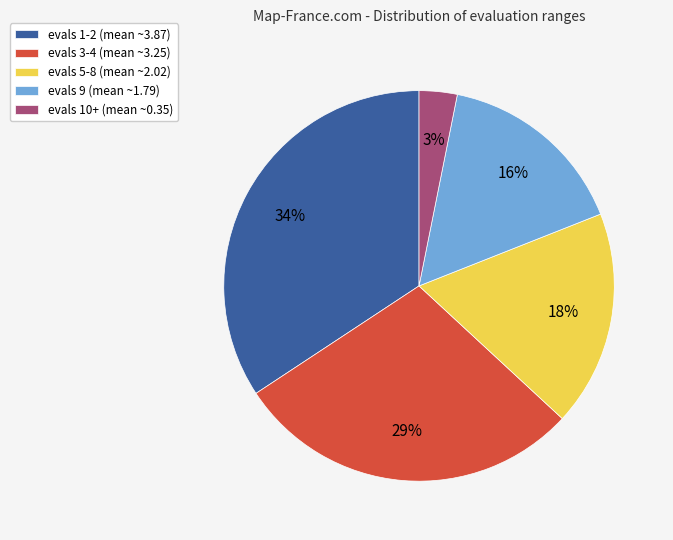

To the nearest percent, what portion does evals 5-8 represent?

18%